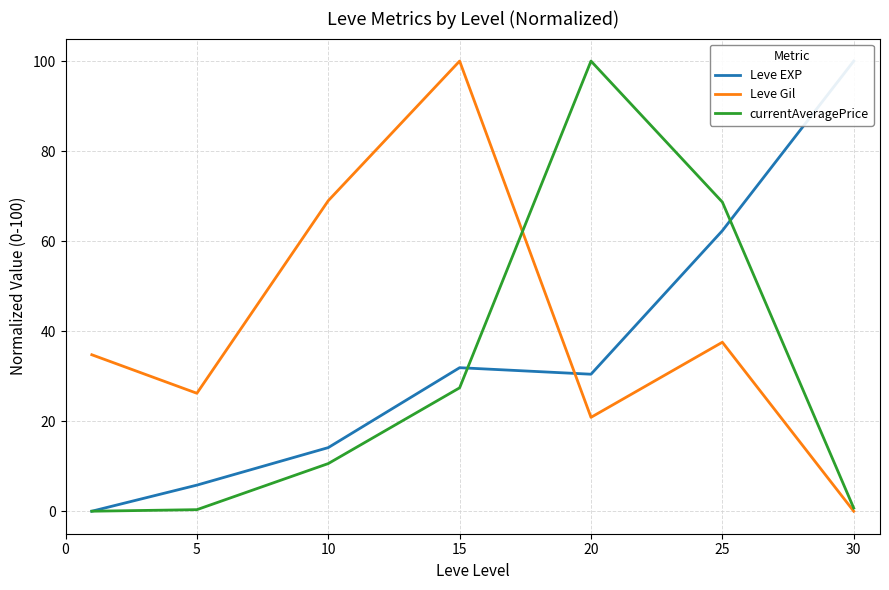

True or false: Leve Gil has a value of 0.0 at 30.

True